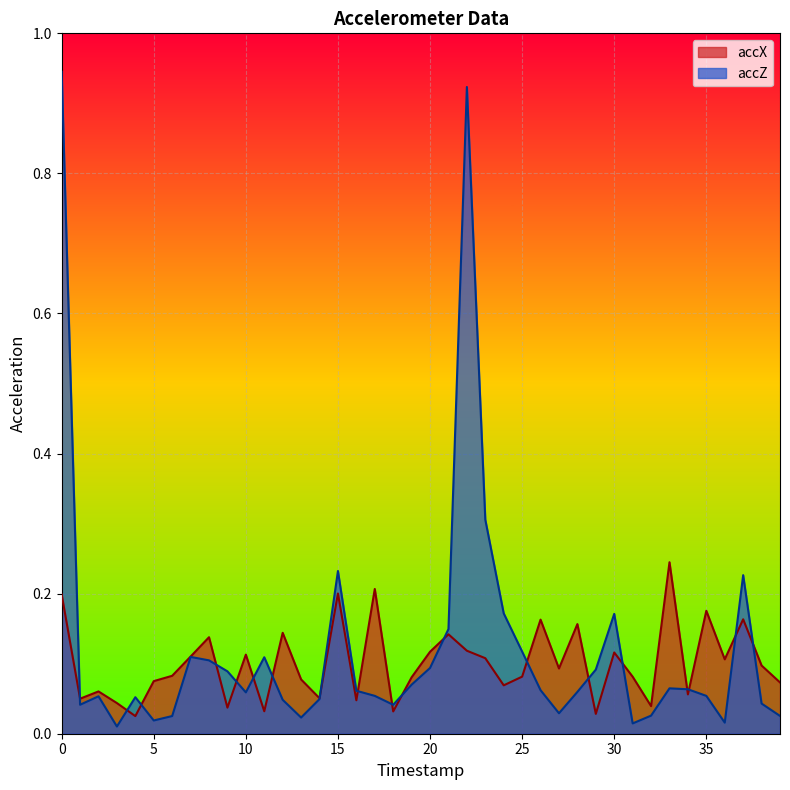

What is the maximum value shown in the chart?

0.9